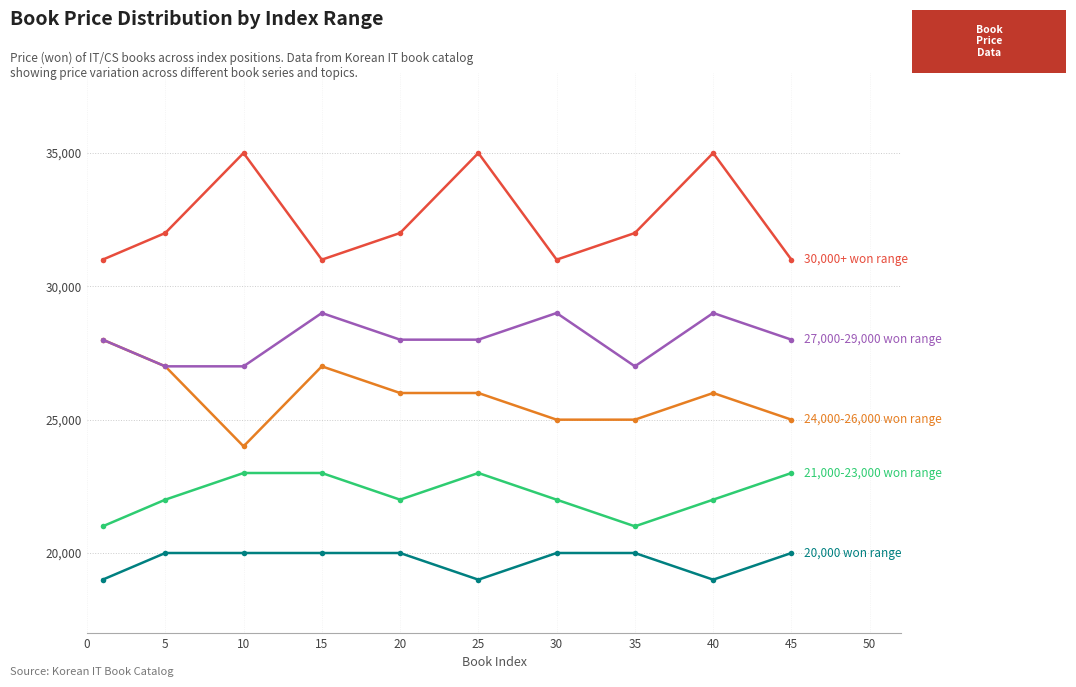

What is the minimum value shown in the chart?

19000